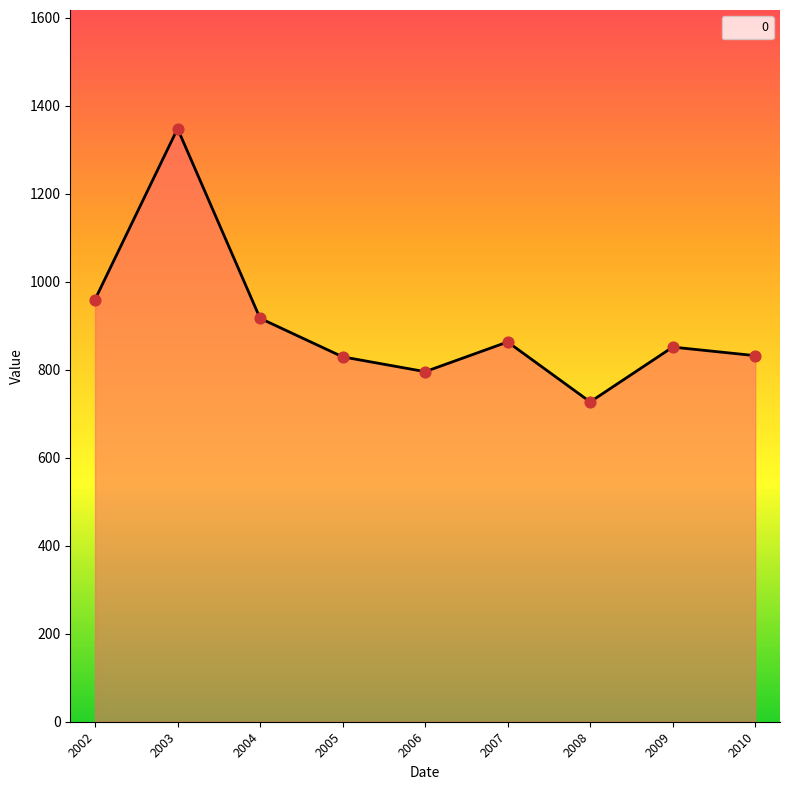

What is the change in value from 2002 to 2003?

+388.4